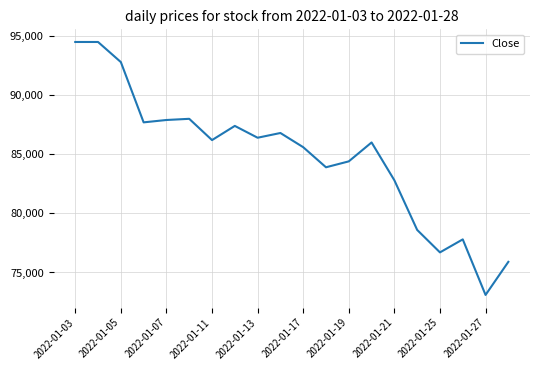

What is the minimum value shown in the chart?

73100